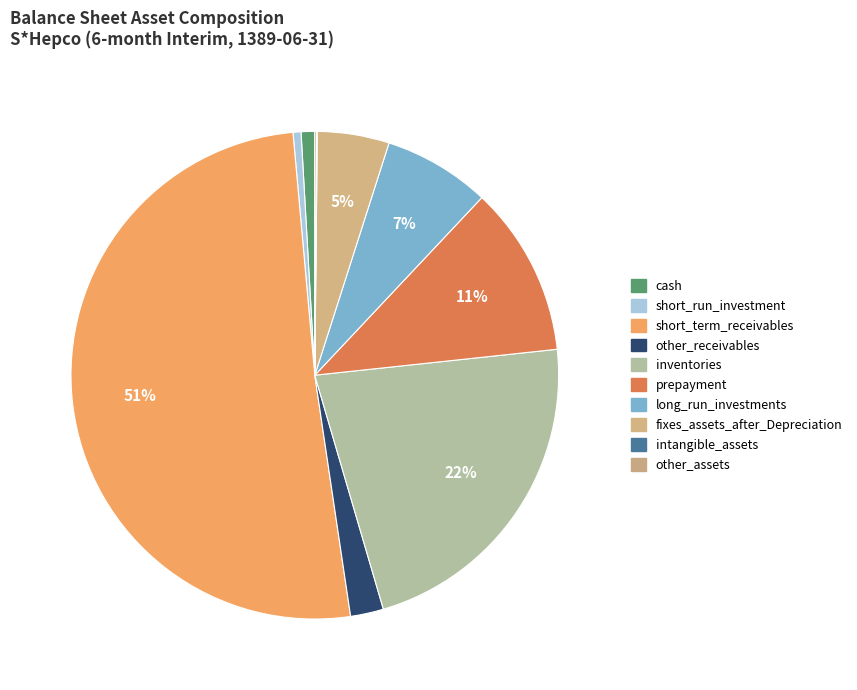

To the nearest percent, what is the difference between the largest and smallest slice percentages?

51%